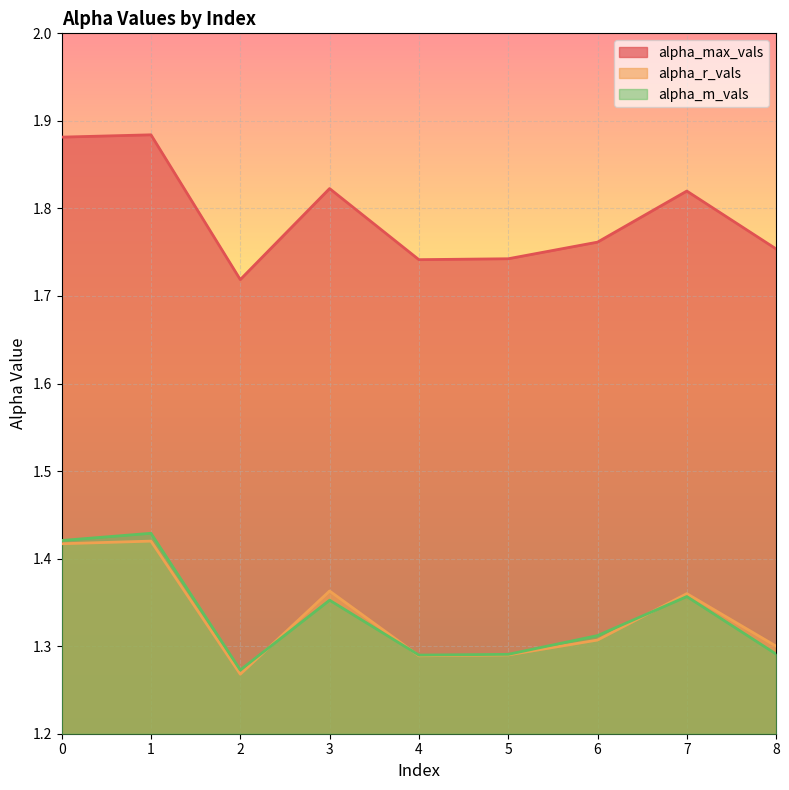

Reading left to right, transcribe all the data shown in this chart.

alpha_max_vals: 1.9	1.9	1.7	1.8	1.7	1.7	1.8	1.8	1.8
alpha_r_vals: 1.4	1.4	1.3	1.4	1.3	1.3	1.3	1.4	1.3
alpha_m_vals: 1.4	1.4	1.3	1.4	1.3	1.3	1.3	1.4	1.3